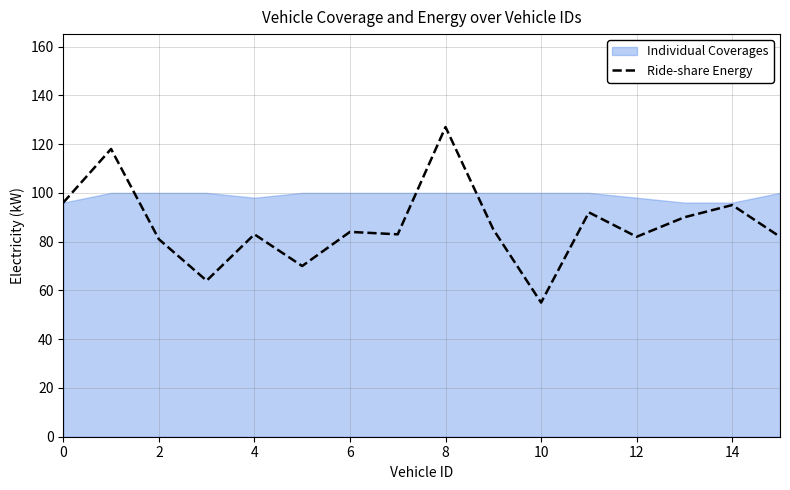

Is it true that Ride-share Energy equals 55 at 10?

True